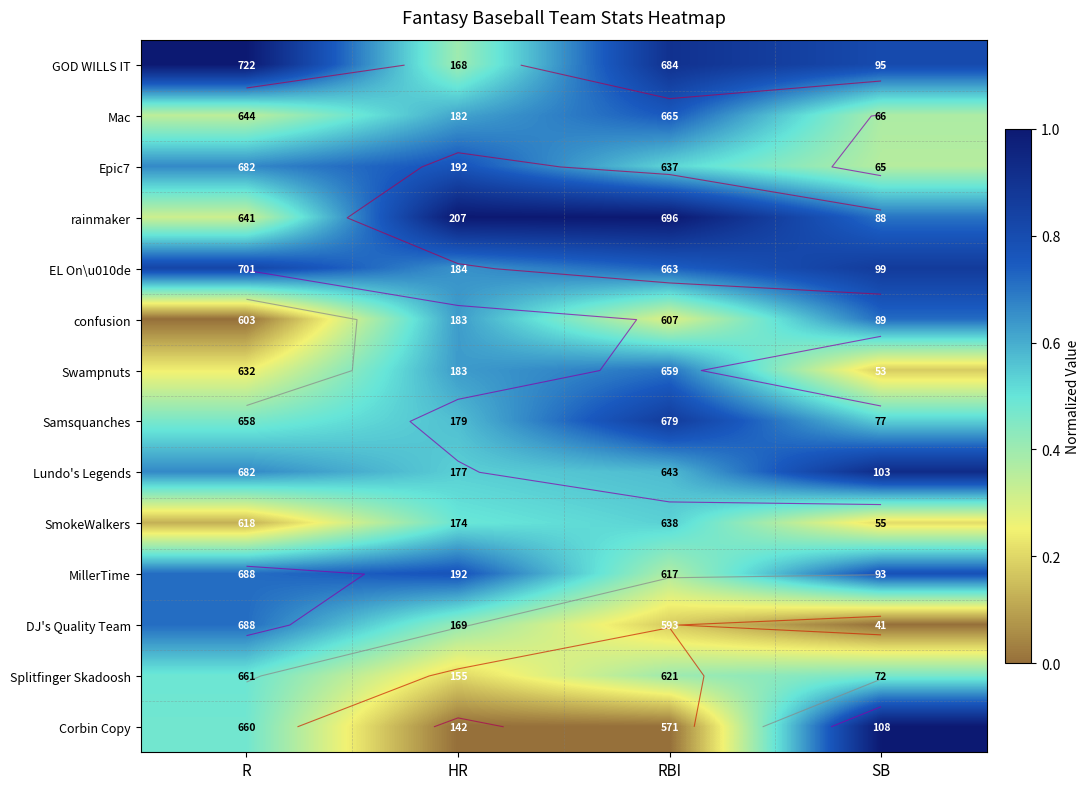

What is the sum of the Lundo's Legends values at SB and R?

1.6